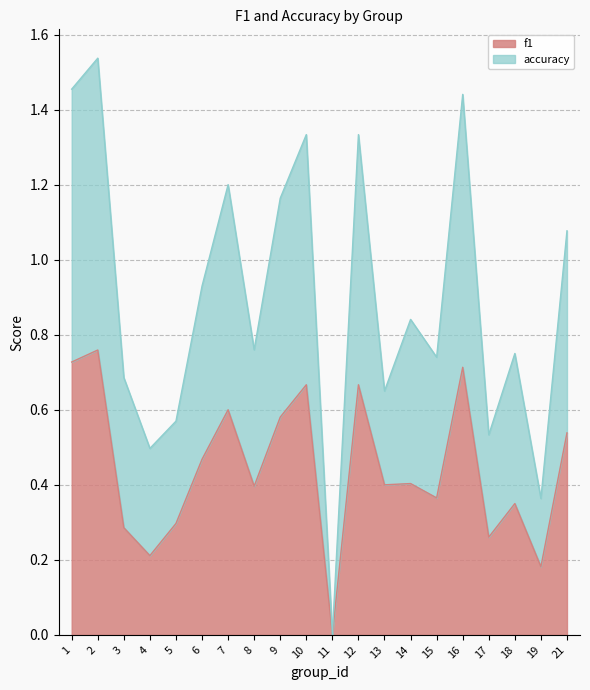

True or false: f1 and accuracy cross at least once.

False